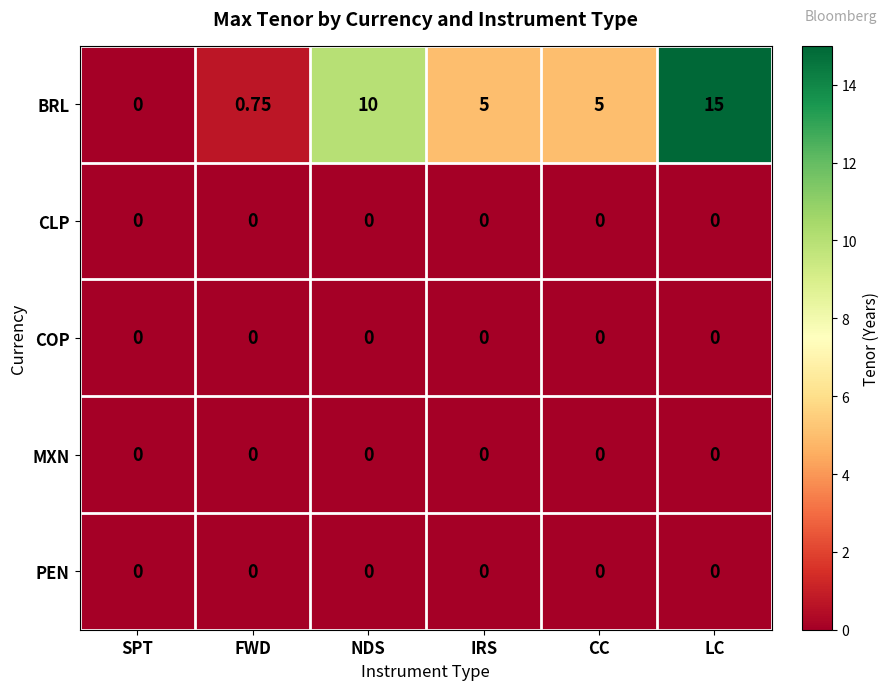

Which series has the largest total across all categories?

BRL